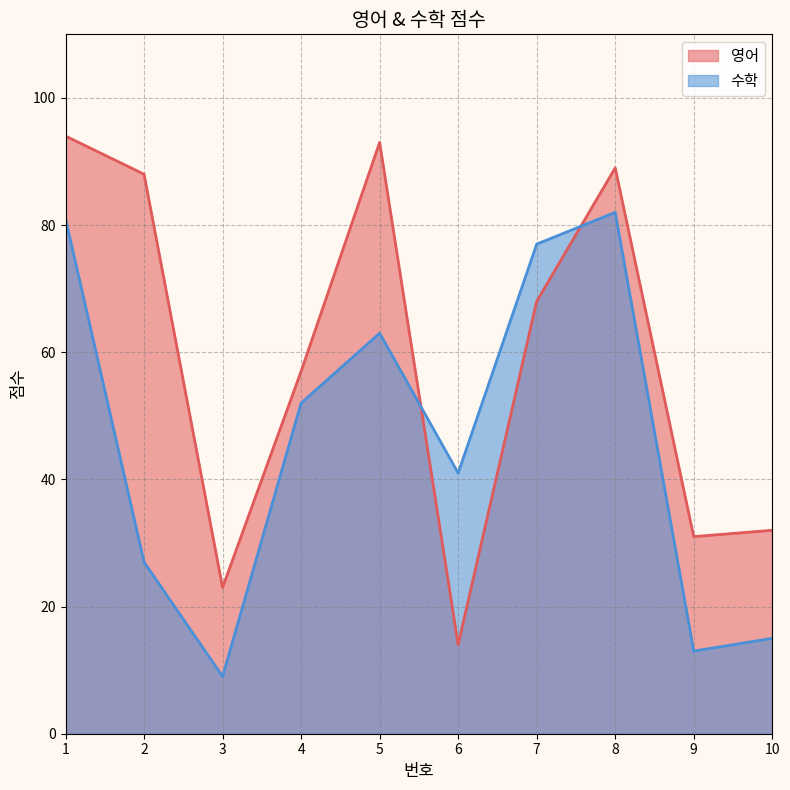

Between which two adjacent categories do 영어 and 수학 first intersect?

5 and 6